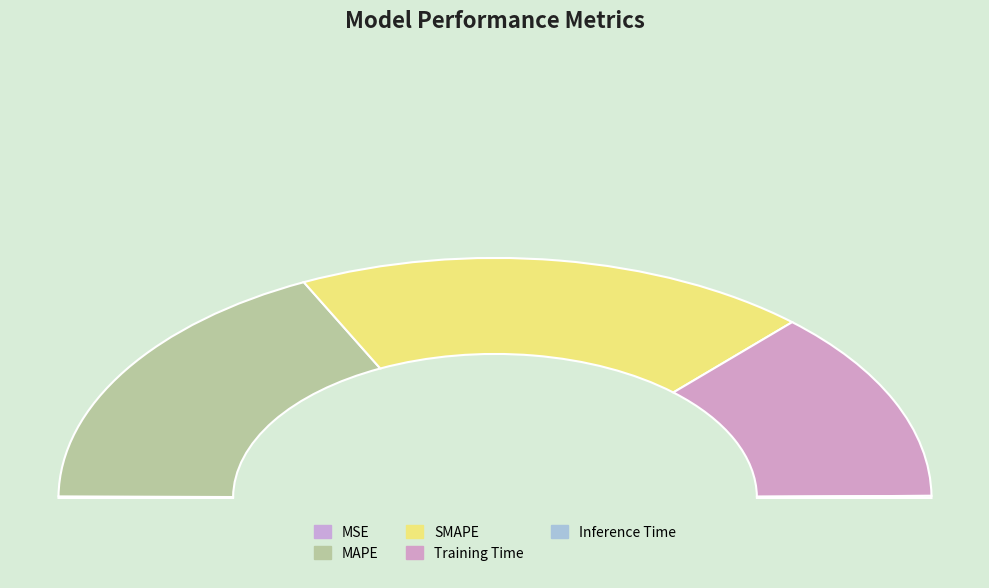

True or false: Training Time accounts for 36% of the total.

False